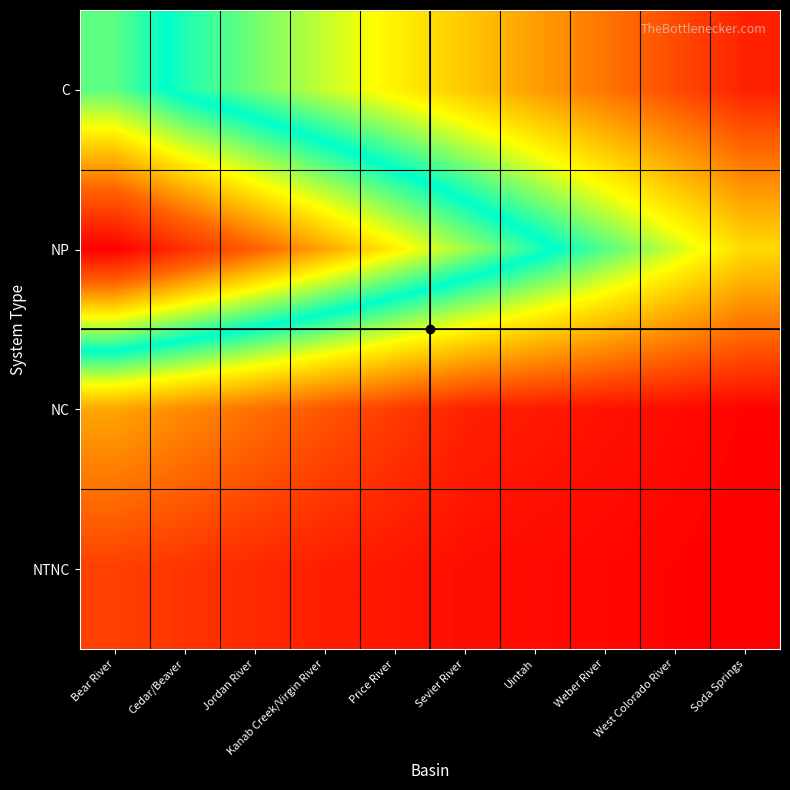

Reading right to left, what are all the values shown in this chart?

C: Soda Springs=10	West Colorado River=21	Weber River=32	Uintah=43	Sevier River=54	Price River=65	Kanab Creek/Virgin River=76	Jordan River=87	Cedar/Beaver=98	Bear River=114
NP: Soda Springs=59	West Colorado River=75	Weber River=91	Uintah=107	Sevier River=123	Price River=139	Kanab Creek/Virgin River=155	Jordan River=171	Cedar/Beaver=187	Bear River=203
NC: Soda Springs=2	West Colorado River=4	Weber River=6	Uintah=8	Sevier River=10	Price River=17	Kanab Creek/Virgin River=24	Jordan River=31	Cedar/Beaver=38	Bear River=45
NTNC: Soda Springs=1	West Colorado River=2	Weber River=3	Uintah=4	Sevier River=5	Price River=7	Kanab Creek/Virgin River=9	Jordan River=12	Cedar/Beaver=15	Bear River=18